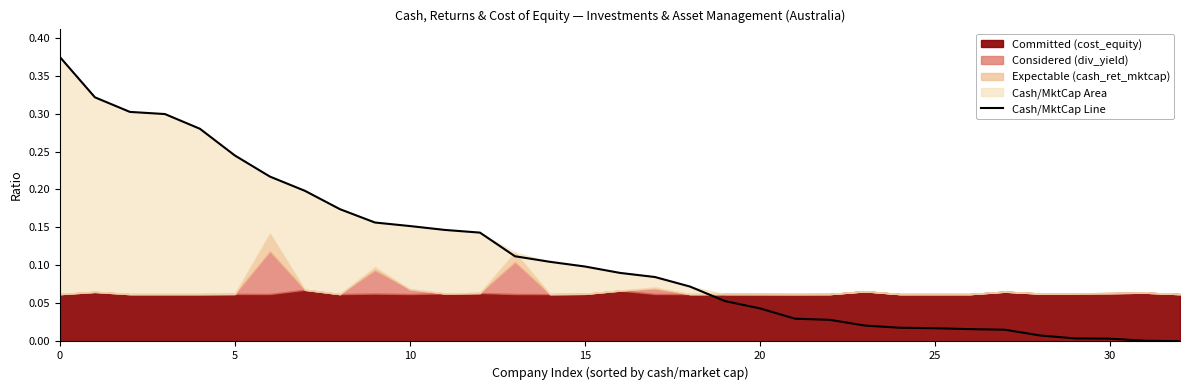

Does the chart display data point markers on the line(s)?

No